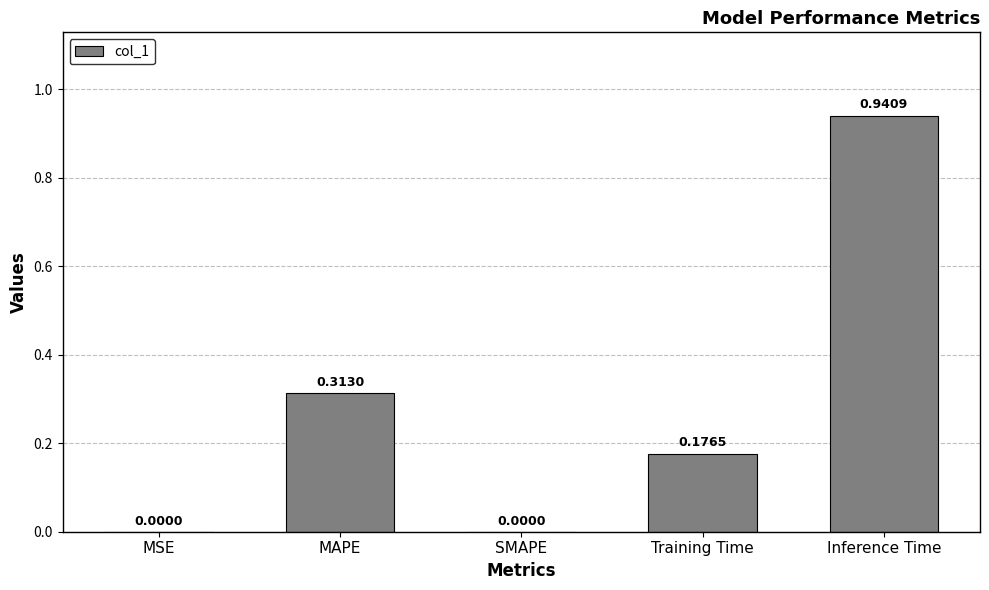

At which category does the chart reach its peak across all series?

Inference Time